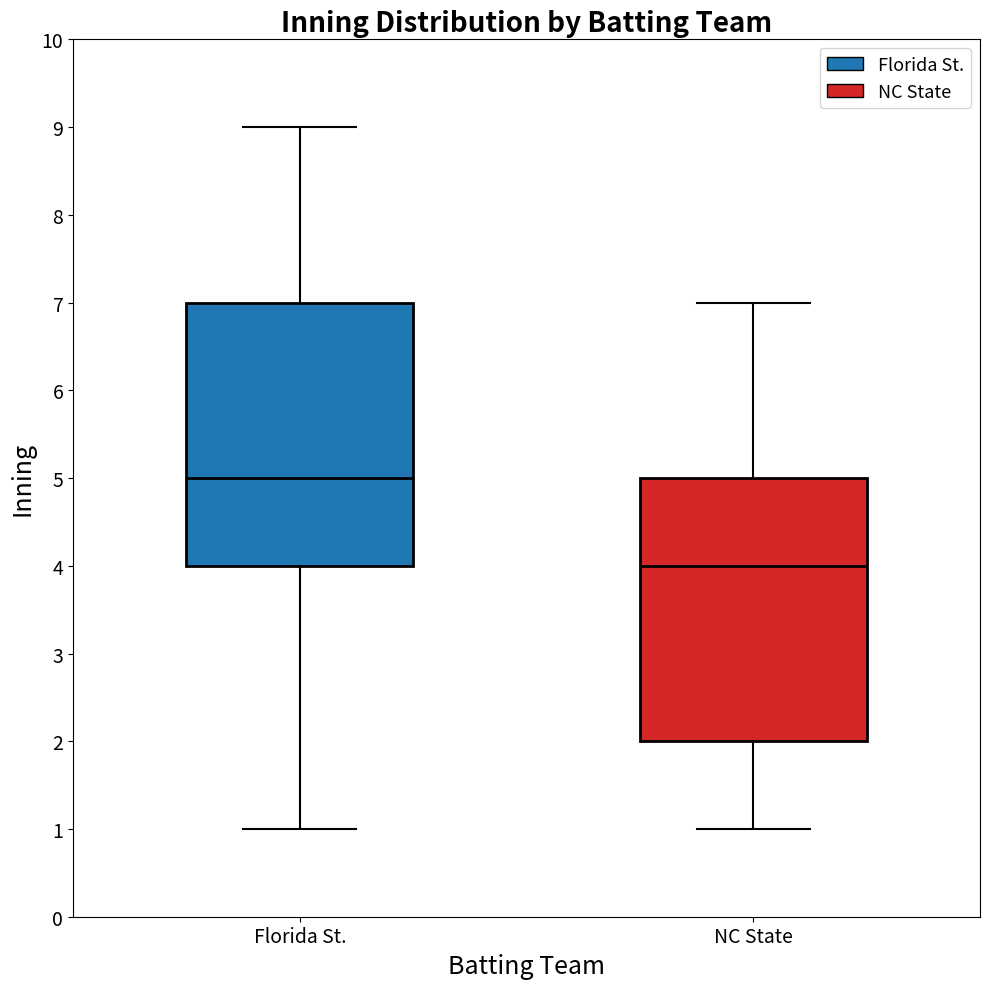

Where is the upper edge of the box for Florida St. on the y-axis? The values are not printed on the chart, so give them approximately, as read against the axis.

7